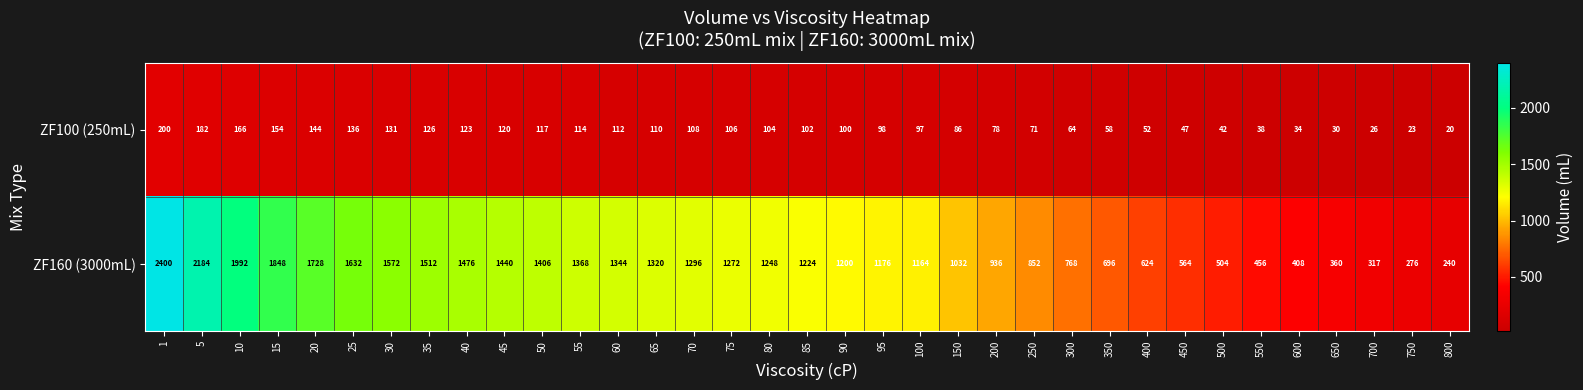

Which category has the lowest value in the ZF100 (250mL) series?

800